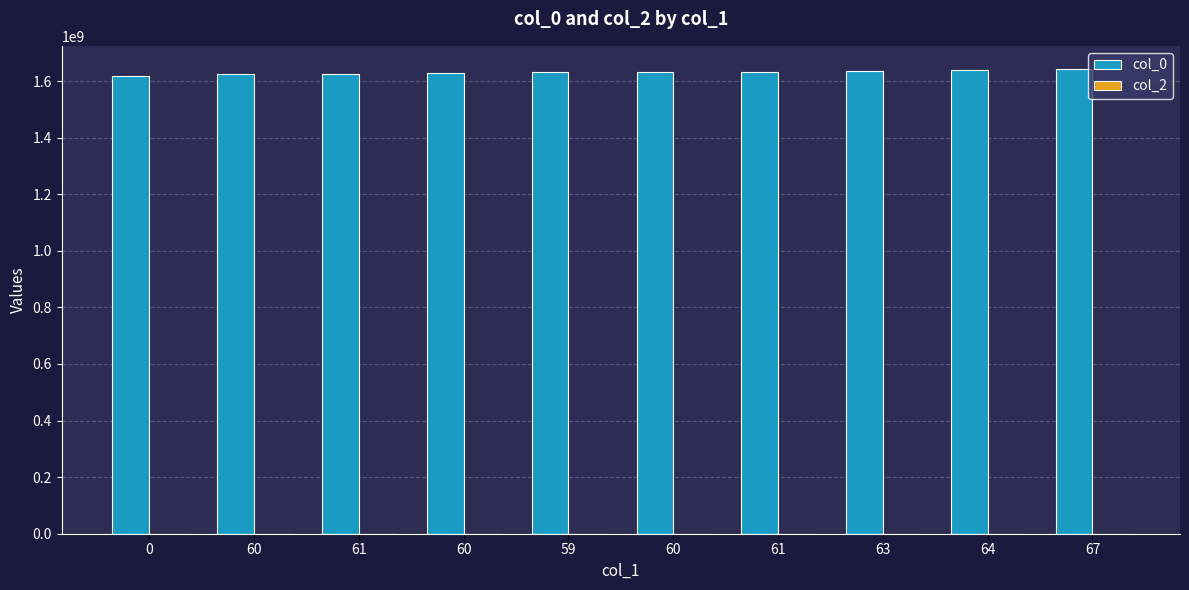

What is the maximum value shown in the chart?

1642636087